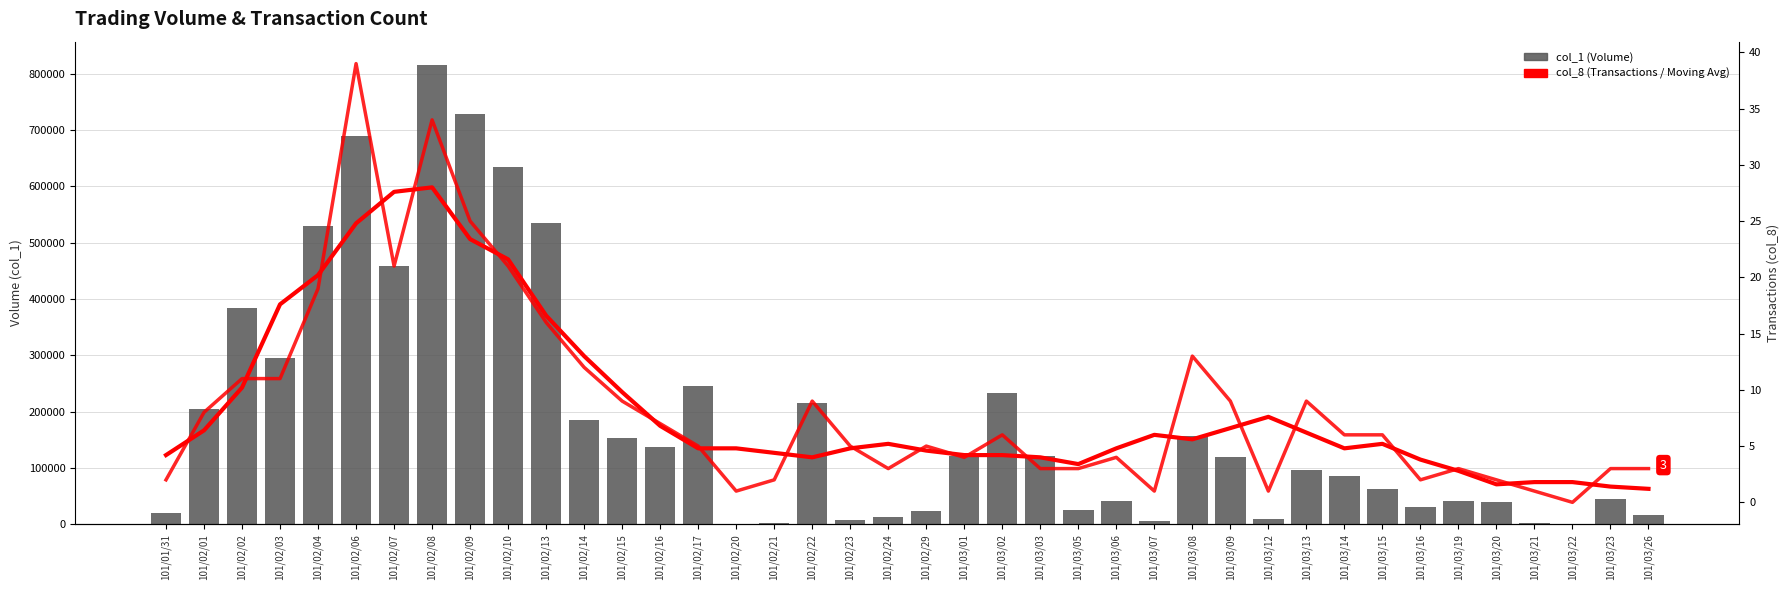

Rank the series at 101/02/20 from highest to lowest value.

col_1 (Volume), col_8 Moving Avg, col_8 (Transactions)